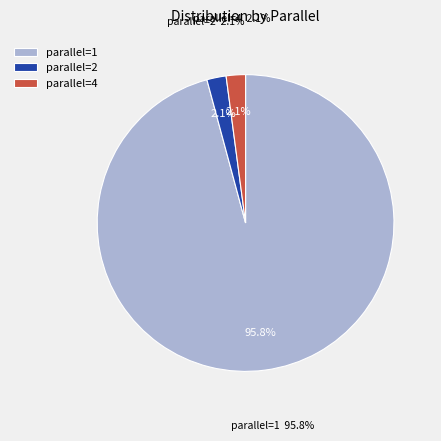

The 1 slice represents 92% of the pie. True or false?

False